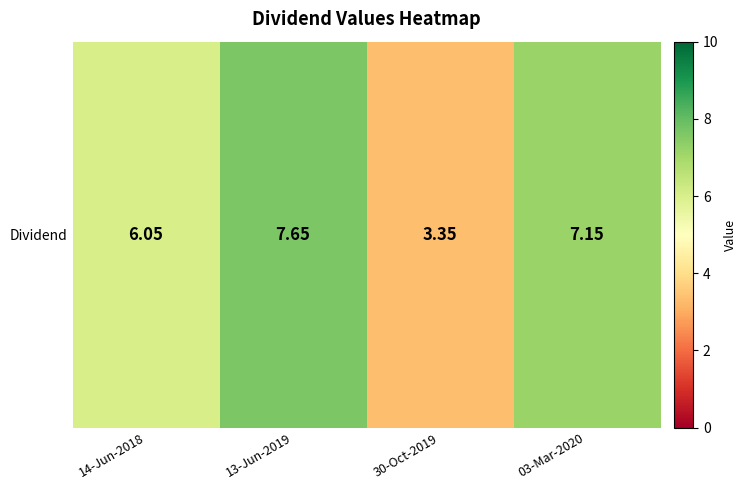

Between 30-Oct-2019 and 14-Jun-2018, which is larger?

14-Jun-2018